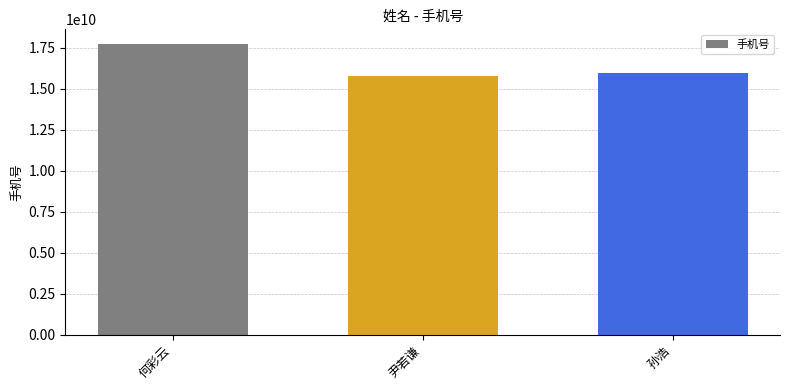

What is the label of the 2nd bar from the right?

尹若谦